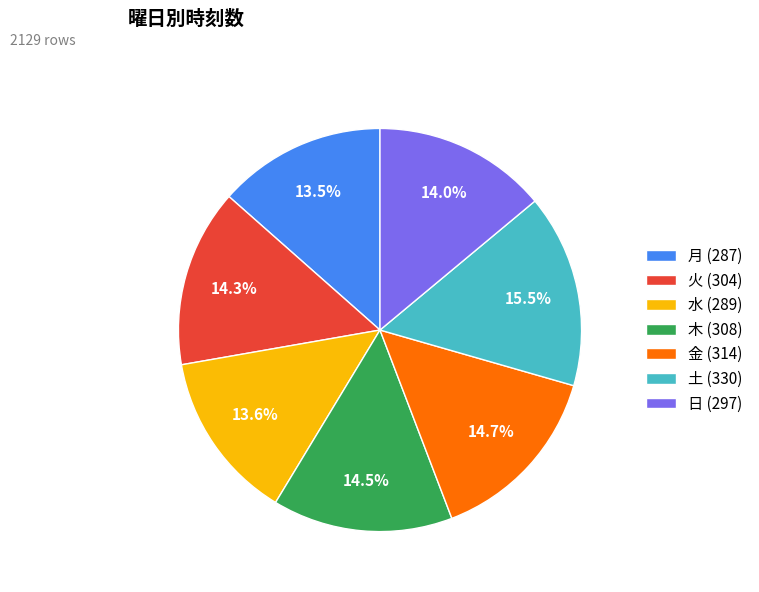

What percentage is NOT represented by 火 (304)?

85.7%